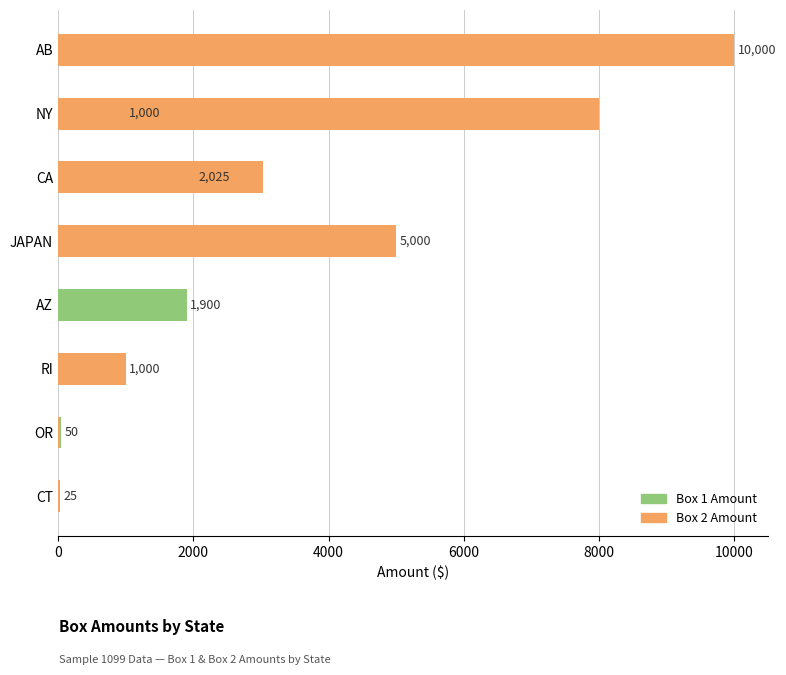

List the series in order of their overall mean, lowest first.

Box 1 Amount, Box 2 Amount